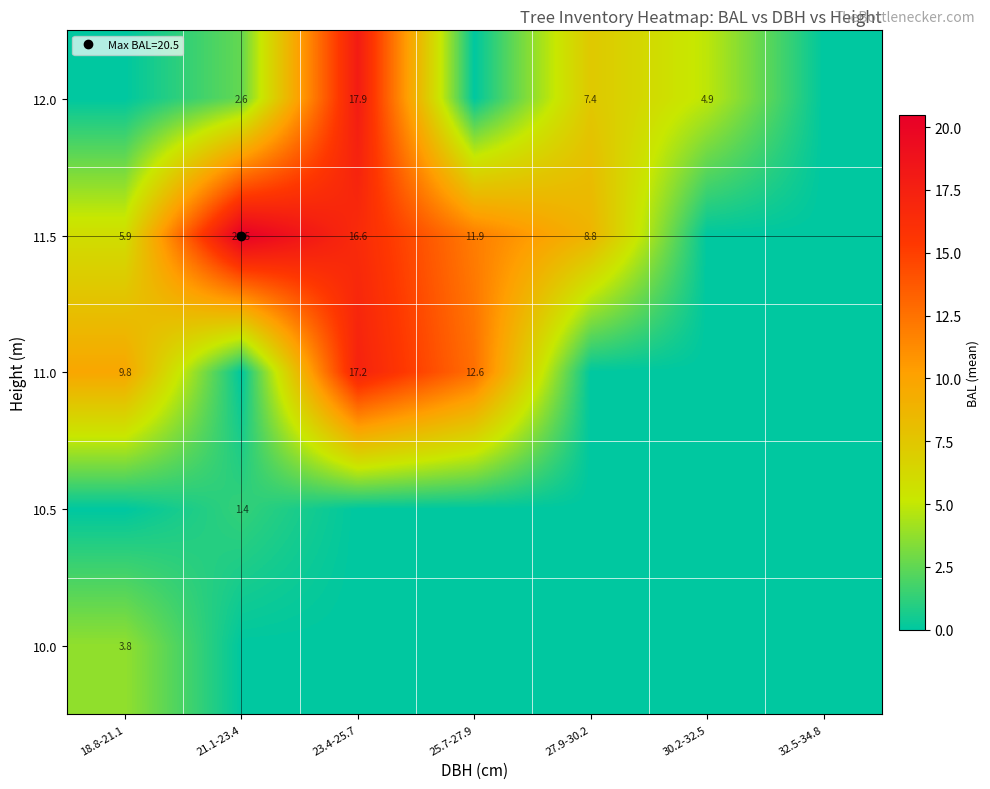

At which category is the sum across all series the highest?

23.4-25.7